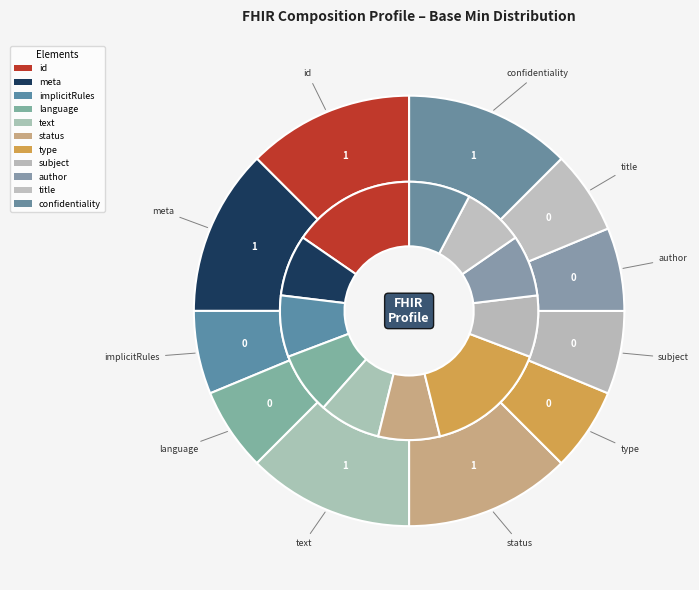

Does Composition.subject represent more than half of the total?

No